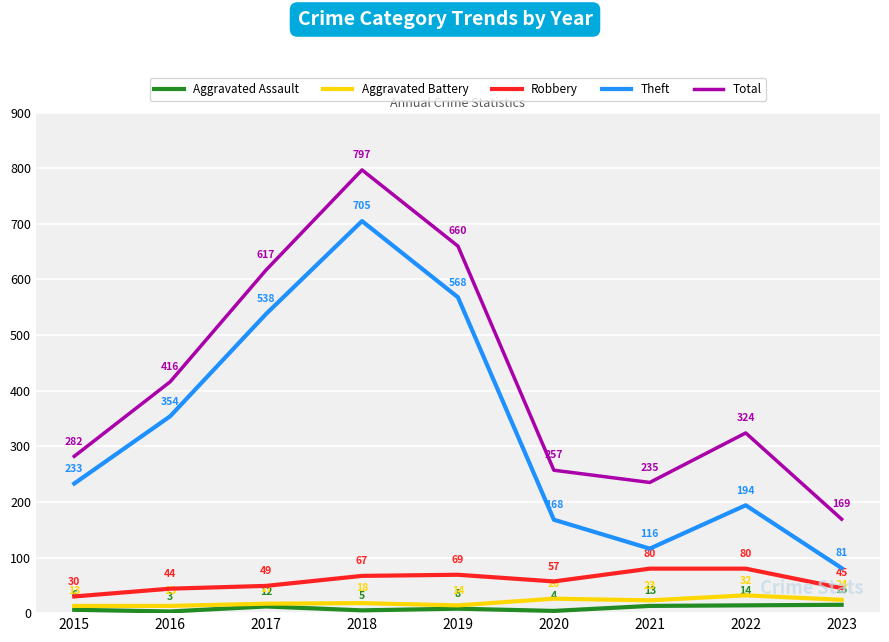

At which category does the chart reach its minimum across all series?

2016